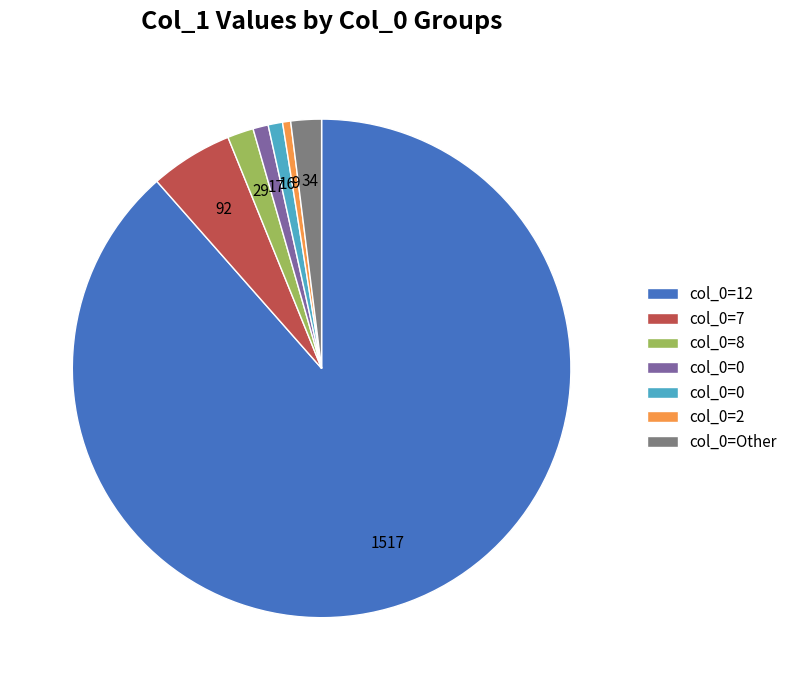

Does any single category account for the majority?

Yes